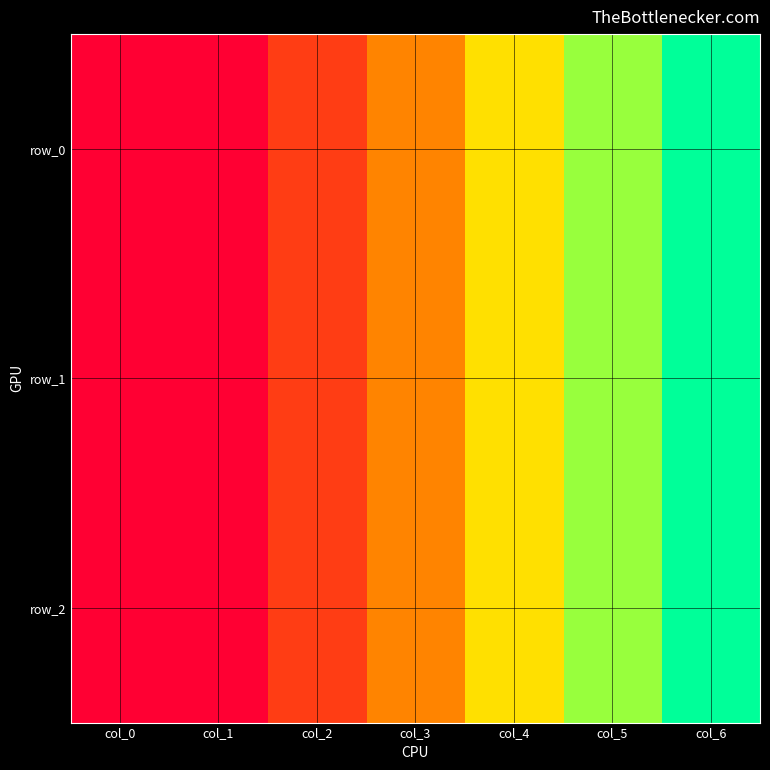

What is the sum of the row_2 values at col_1 and col_0?

2